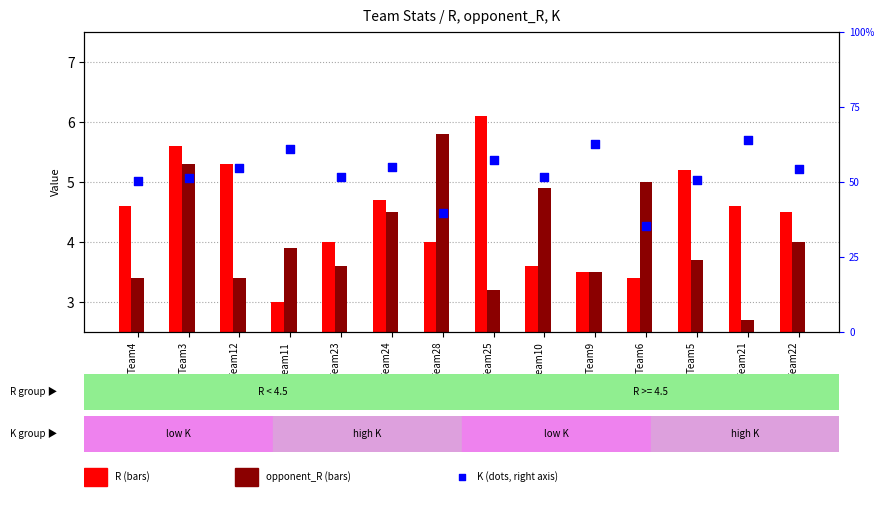

Is the value of R at Team11 greater than the value of K at Team23?

No